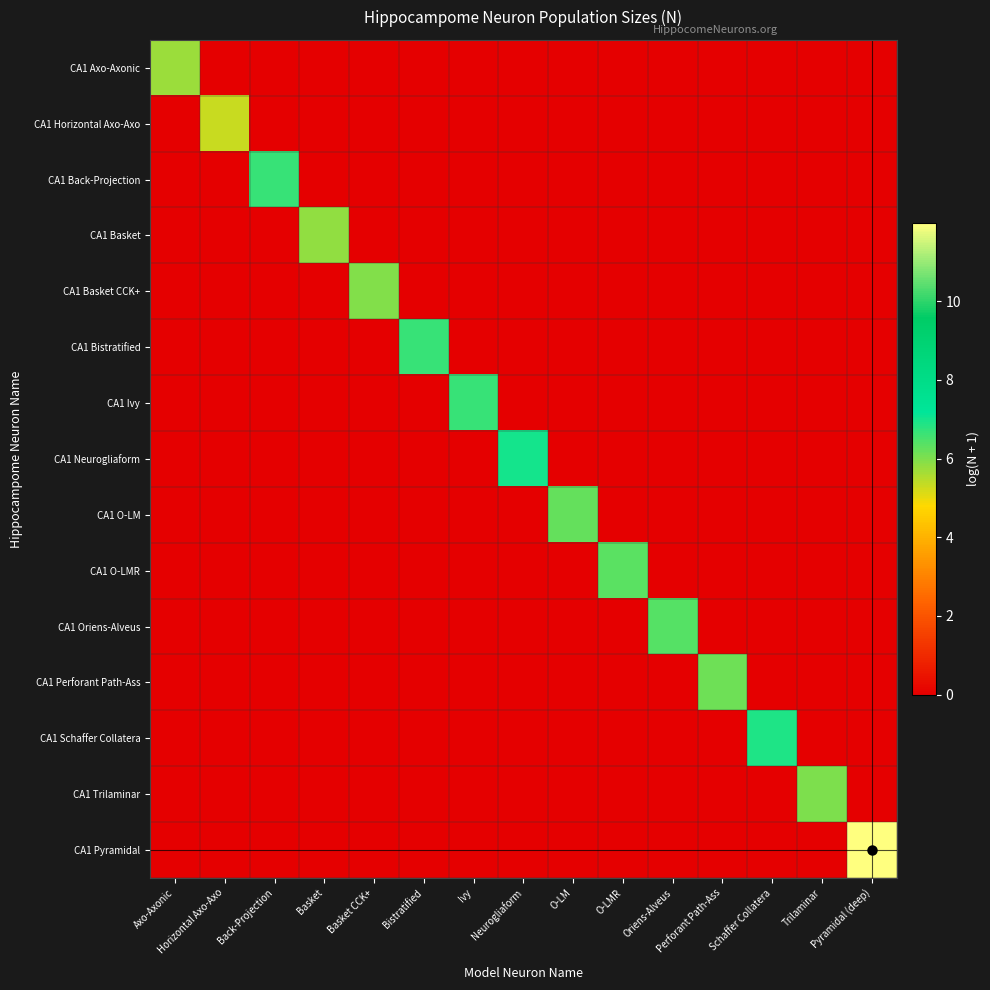

Reading right to left, list all the values displayed in this chart.

CA1 Axo-Axonic: Pyramidal (deep)=0.0	Trilaminar=0.0	Schaffer Collatera=0.0	Perforant Path-Ass=0.0	Oriens-Alveus=0.0	O-LMR=0.0	O-LM=0.0	Neurogliaform=0.0	Ivy=0.0	Bistratified=0.0	Basket CCK+=0.0	Basket=0.0	Back-Projection=0.0	Horizontal Axo-Axo=0.0	Axo-Axonic=5.7
CA1 Horizontal Axo-Axo: Pyramidal (deep)=0.0	Trilaminar=0.0	Schaffer Collatera=0.0	Perforant Path-Ass=0.0	Oriens-Alveus=0.0	O-LMR=0.0	O-LM=0.0	Neurogliaform=0.0	Ivy=0.0	Bistratified=0.0	Basket CCK+=0.0	Basket=0.0	Back-Projection=0.0	Horizontal Axo-Axo=5.3	Axo-Axonic=0.0
CA1 Back-Projection: Pyramidal (deep)=0.0	Trilaminar=0.0	Schaffer Collatera=0.0	Perforant Path-Ass=0.0	Oriens-Alveus=0.0	O-LMR=0.0	O-LM=0.0	Neurogliaform=0.0	Ivy=0.0	Bistratified=0.0	Basket CCK+=0.0	Basket=0.0	Back-Projection=6.7	Horizontal Axo-Axo=0.0	Axo-Axonic=0.0
CA1 Basket: Pyramidal (deep)=0.0	Trilaminar=0.0	Schaffer Collatera=0.0	Perforant Path-Ass=0.0	Oriens-Alveus=0.0	O-LMR=0.0	O-LM=0.0	Neurogliaform=0.0	Ivy=0.0	Bistratified=0.0	Basket CCK+=0.0	Basket=5.8	Back-Projection=0.0	Horizontal Axo-Axo=0.0	Axo-Axonic=0.0
CA1 Basket CCK+: Pyramidal (deep)=0.0	Trilaminar=0.0	Schaffer Collatera=0.0	Perforant Path-Ass=0.0	Oriens-Alveus=0.0	O-LMR=0.0	O-LM=0.0	Neurogliaform=0.0	Ivy=0.0	Bistratified=0.0	Basket CCK+=6.0	Basket=0.0	Back-Projection=0.0	Horizontal Axo-Axo=0.0	Axo-Axonic=0.0
CA1 Bistratified: Pyramidal (deep)=0.0	Trilaminar=0.0	Schaffer Collatera=0.0	Perforant Path-Ass=0.0	Oriens-Alveus=0.0	O-LMR=0.0	O-LM=0.0	Neurogliaform=0.0	Ivy=0.0	Bistratified=6.7	Basket CCK+=0.0	Basket=0.0	Back-Projection=0.0	Horizontal Axo-Axo=0.0	Axo-Axonic=0.0
CA1 Ivy: Pyramidal (deep)=0.0	Trilaminar=0.0	Schaffer Collatera=0.0	Perforant Path-Ass=0.0	Oriens-Alveus=0.0	O-LMR=0.0	O-LM=0.0	Neurogliaform=0.0	Ivy=6.7	Bistratified=0.0	Basket CCK+=0.0	Basket=0.0	Back-Projection=0.0	Horizontal Axo-Axo=0.0	Axo-Axonic=0.0
CA1 Neurogliaform: Pyramidal (deep)=0.0	Trilaminar=0.0	Schaffer Collatera=0.0	Perforant Path-Ass=0.0	Oriens-Alveus=0.0	O-LMR=0.0	O-LM=0.0	Neurogliaform=7.0	Ivy=0.0	Bistratified=0.0	Basket CCK+=0.0	Basket=0.0	Back-Projection=0.0	Horizontal Axo-Axo=0.0	Axo-Axonic=0.0
CA1 O-LM: Pyramidal (deep)=0.0	Trilaminar=0.0	Schaffer Collatera=0.0	Perforant Path-Ass=0.0	Oriens-Alveus=0.0	O-LMR=0.0	O-LM=6.3	Neurogliaform=0.0	Ivy=0.0	Bistratified=0.0	Basket CCK+=0.0	Basket=0.0	Back-Projection=0.0	Horizontal Axo-Axo=0.0	Axo-Axonic=0.0
CA1 O-LMR: Pyramidal (deep)=0.0	Trilaminar=0.0	Schaffer Collatera=0.0	Perforant Path-Ass=0.0	Oriens-Alveus=0.0	O-LMR=6.4	O-LM=0.0	Neurogliaform=0.0	Ivy=0.0	Bistratified=0.0	Basket CCK+=0.0	Basket=0.0	Back-Projection=0.0	Horizontal Axo-Axo=0.0	Axo-Axonic=0.0
CA1 Oriens-Alveus: Pyramidal (deep)=0.0	Trilaminar=0.0	Schaffer Collatera=0.0	Perforant Path-Ass=0.0	Oriens-Alveus=6.4	O-LMR=0.0	O-LM=0.0	Neurogliaform=0.0	Ivy=0.0	Bistratified=0.0	Basket CCK+=0.0	Basket=0.0	Back-Projection=0.0	Horizontal Axo-Axo=0.0	Axo-Axonic=0.0
CA1 Perforant Path-Ass: Pyramidal (deep)=0.0	Trilaminar=0.0	Schaffer Collatera=0.0	Perforant Path-Ass=6.1	Oriens-Alveus=0.0	O-LMR=0.0	O-LM=0.0	Neurogliaform=0.0	Ivy=0.0	Bistratified=0.0	Basket CCK+=0.0	Basket=0.0	Back-Projection=0.0	Horizontal Axo-Axo=0.0	Axo-Axonic=0.0
CA1 Schaffer Collatera: Pyramidal (deep)=0.0	Trilaminar=0.0	Schaffer Collatera=6.9	Perforant Path-Ass=0.0	Oriens-Alveus=0.0	O-LMR=0.0	O-LM=0.0	Neurogliaform=0.0	Ivy=0.0	Bistratified=0.0	Basket CCK+=0.0	Basket=0.0	Back-Projection=0.0	Horizontal Axo-Axo=0.0	Axo-Axonic=0.0
CA1 Trilaminar: Pyramidal (deep)=0.0	Trilaminar=6.0	Schaffer Collatera=0.0	Perforant Path-Ass=0.0	Oriens-Alveus=0.0	O-LMR=0.0	O-LM=0.0	Neurogliaform=0.0	Ivy=0.0	Bistratified=0.0	Basket CCK+=0.0	Basket=0.0	Back-Projection=0.0	Horizontal Axo-Axo=0.0	Axo-Axonic=0.0
CA1 Pyramidal: Pyramidal (deep)=12.0	Trilaminar=0.0	Schaffer Collatera=0.0	Perforant Path-Ass=0.0	Oriens-Alveus=0.0	O-LMR=0.0	O-LM=0.0	Neurogliaform=0.0	Ivy=0.0	Bistratified=0.0	Basket CCK+=0.0	Basket=0.0	Back-Projection=0.0	Horizontal Axo-Axo=0.0	Axo-Axonic=0.0